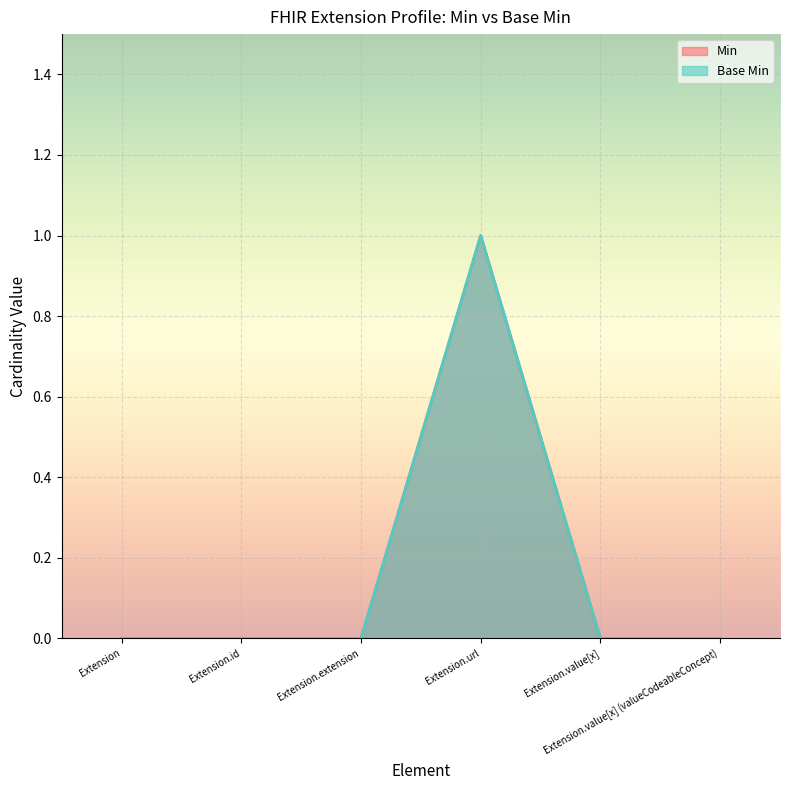

What position from the left is Extension?

1